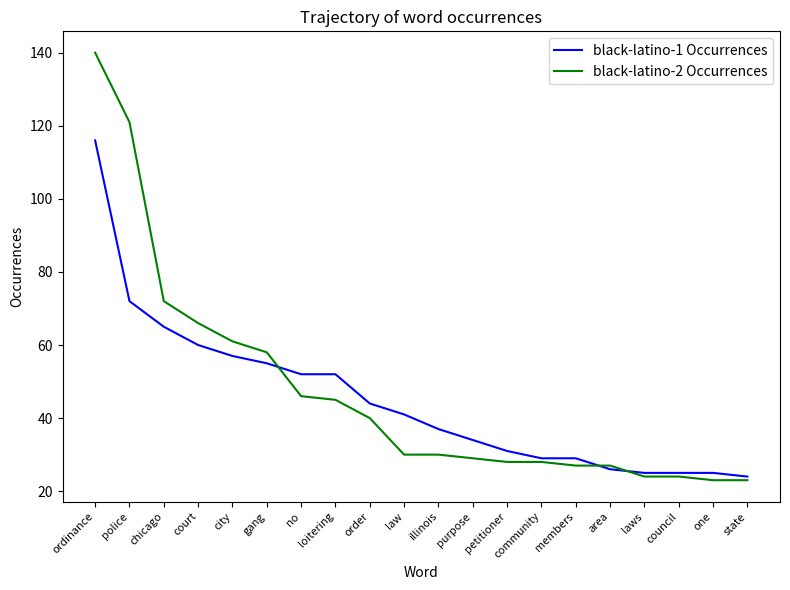

What value does the black-latino-2 Occurrences series have at order, to the nearest 10?

40